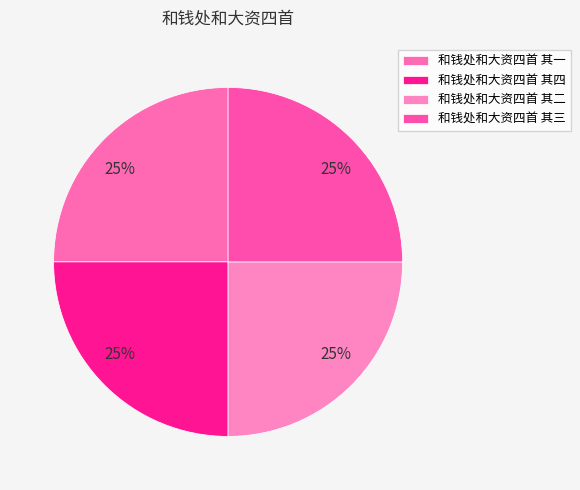

What percentage is the 和钱处和大资四首 其三 slice, to the nearest percent?

25%